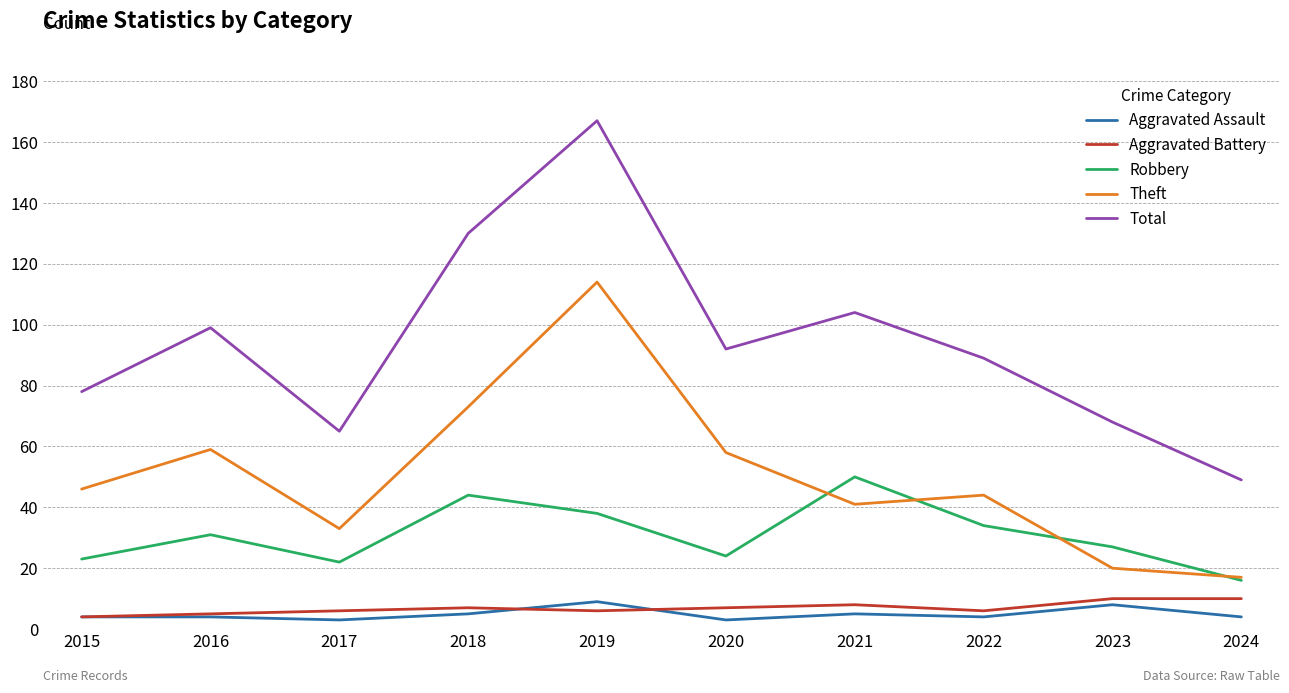

True or false: Aggravated Battery and Theft intersect in this chart.

False